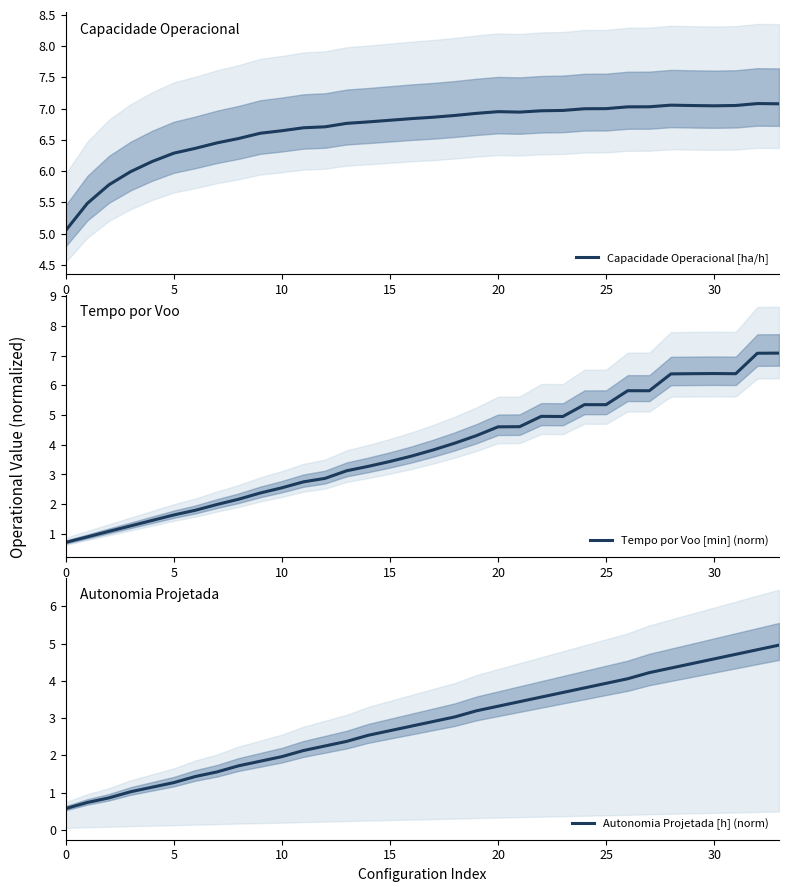

What is the difference between the maximum and minimum values in the Tempo por Voo [min] (norm) series?

6.4